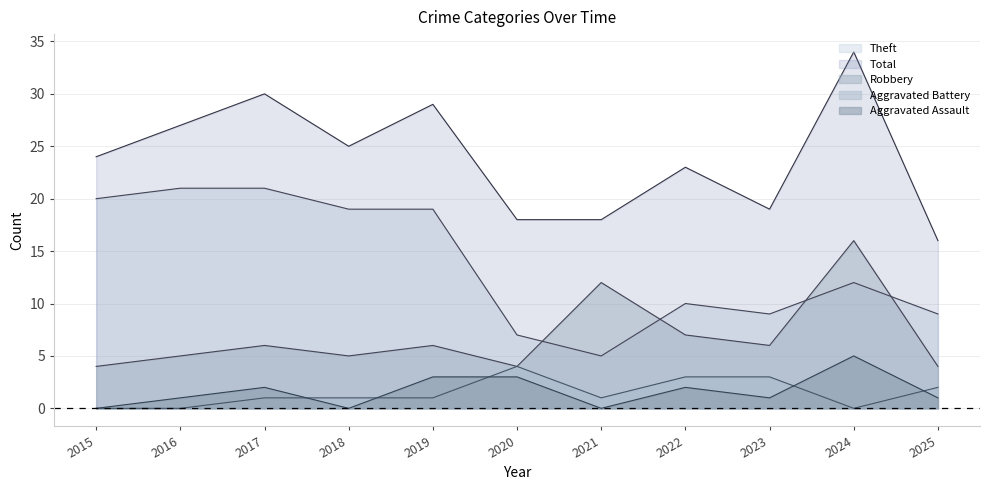

True or false: Robbery has a value of 11 at 2017.

False